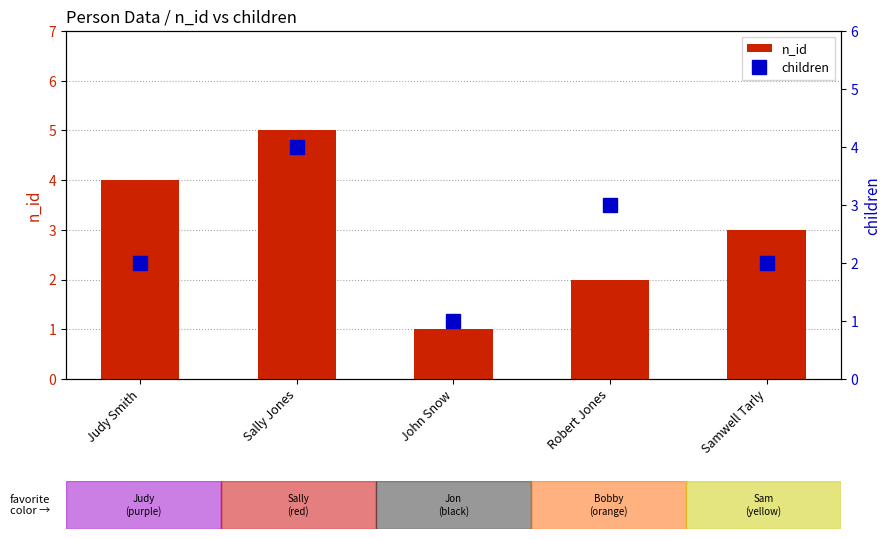

Reading left to right, transcribe all the data shown in this chart.

n_id: 4	5	1	2	3
children: 2	4	1	3	2